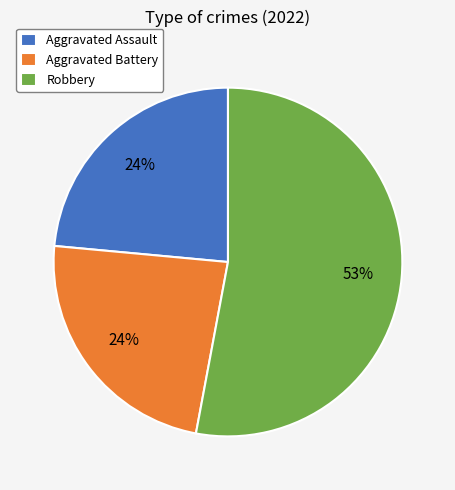

How many segments does this pie chart have?

3